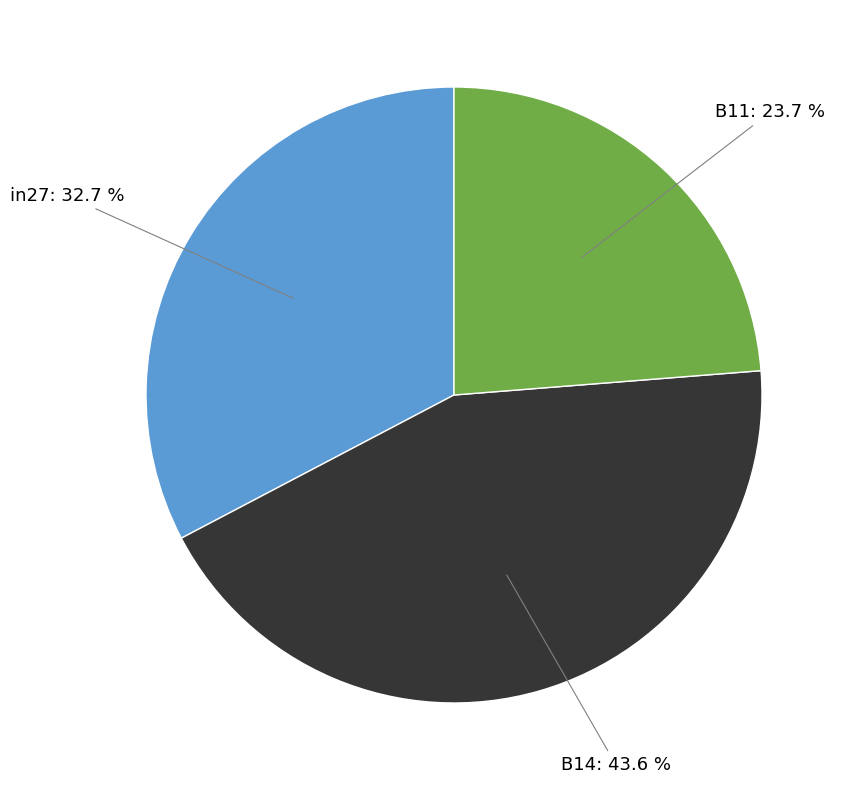

How many segments does this pie chart have?

3